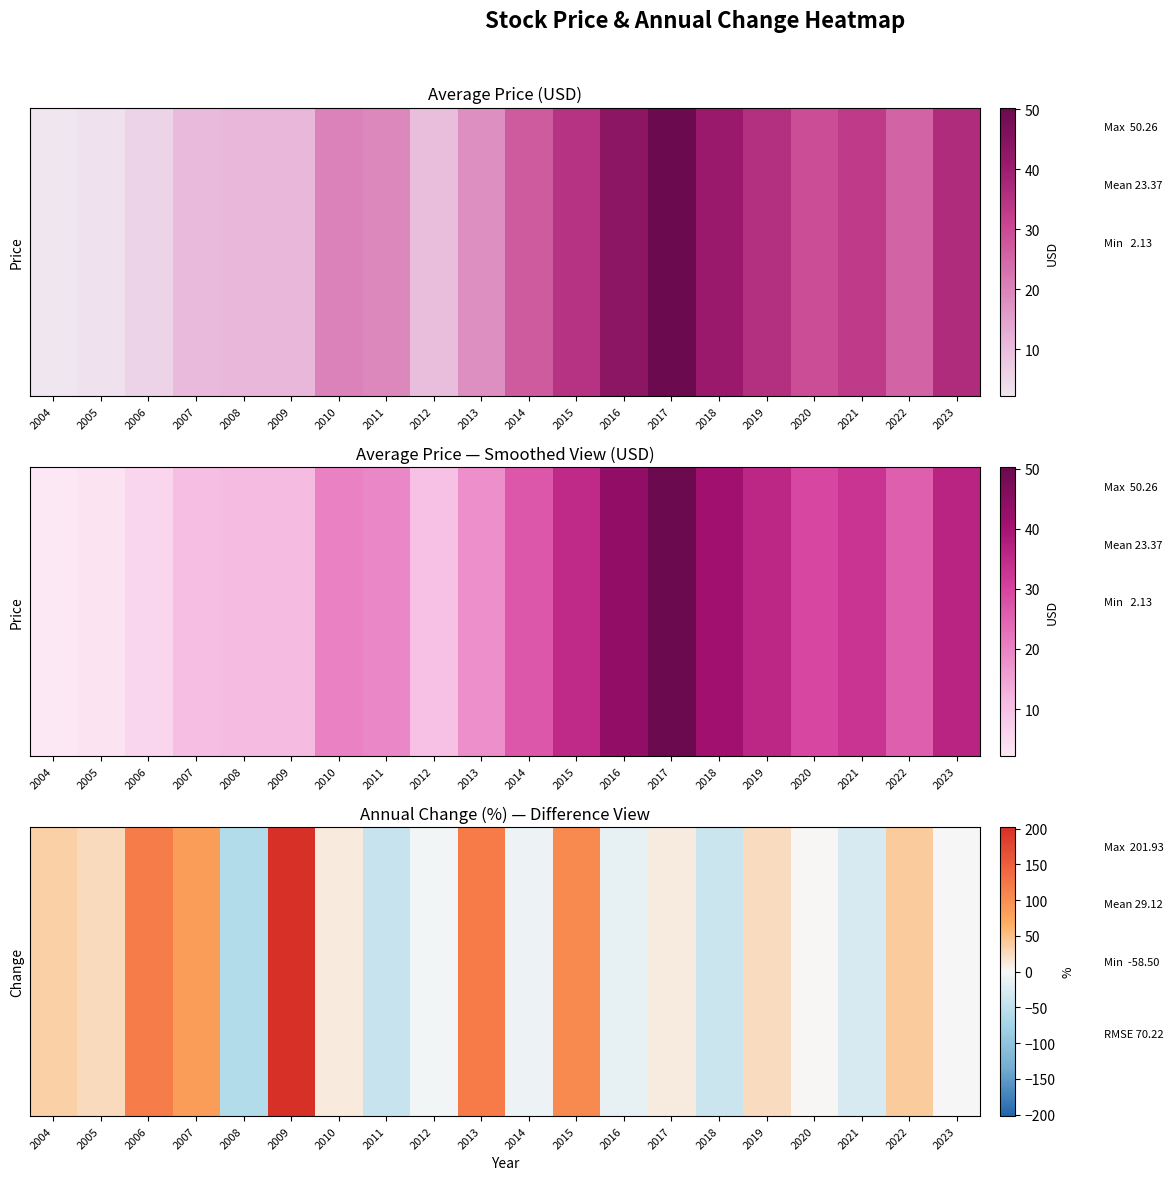

At which label is the value closest to 71?

2007